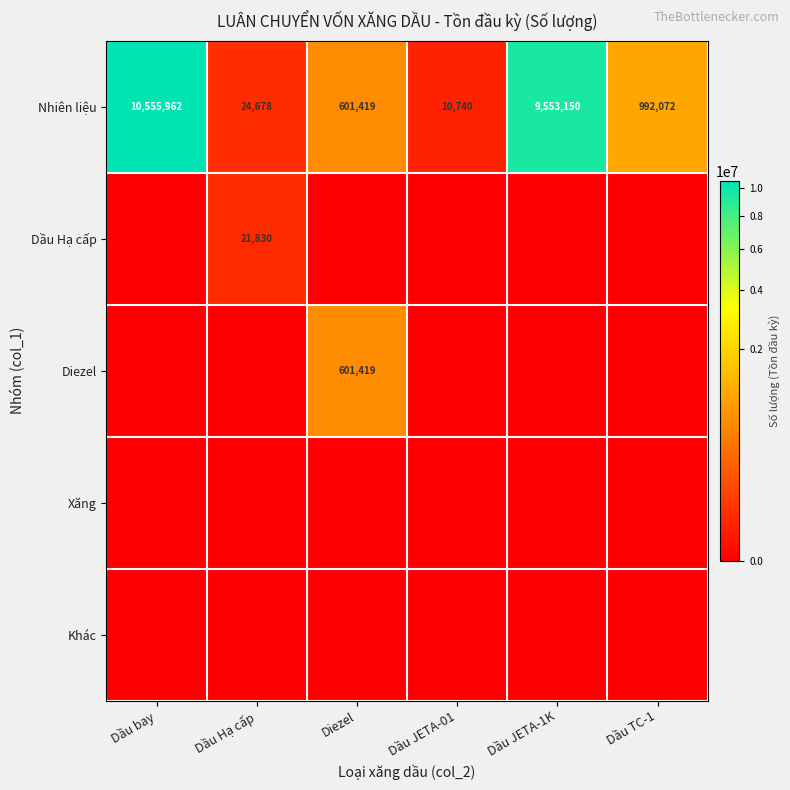

Is it true that Nhiên liệu equals 10555962 at Dầu bay?

True